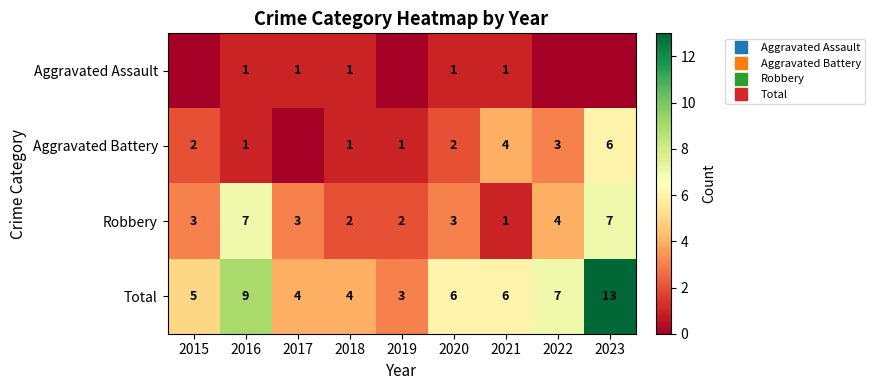

Which series has the largest total across all categories?

Total